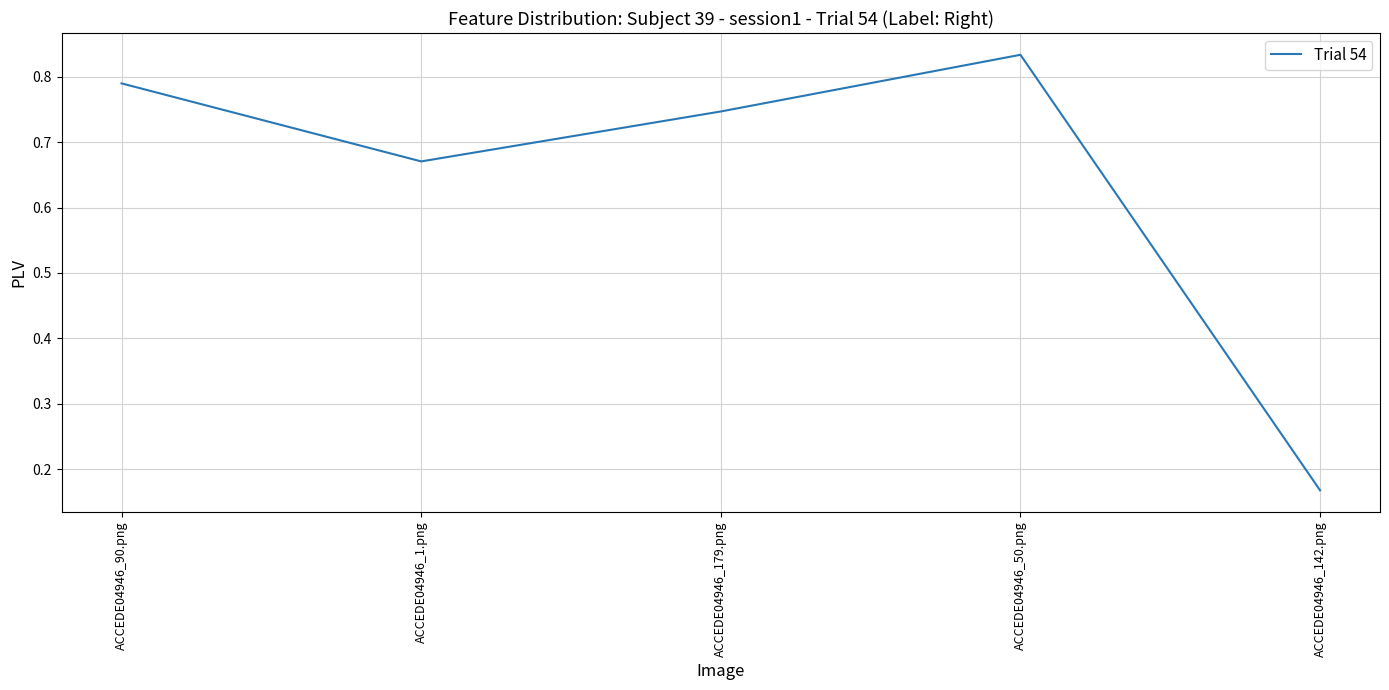

Count the values in the range 0 to 1.

5